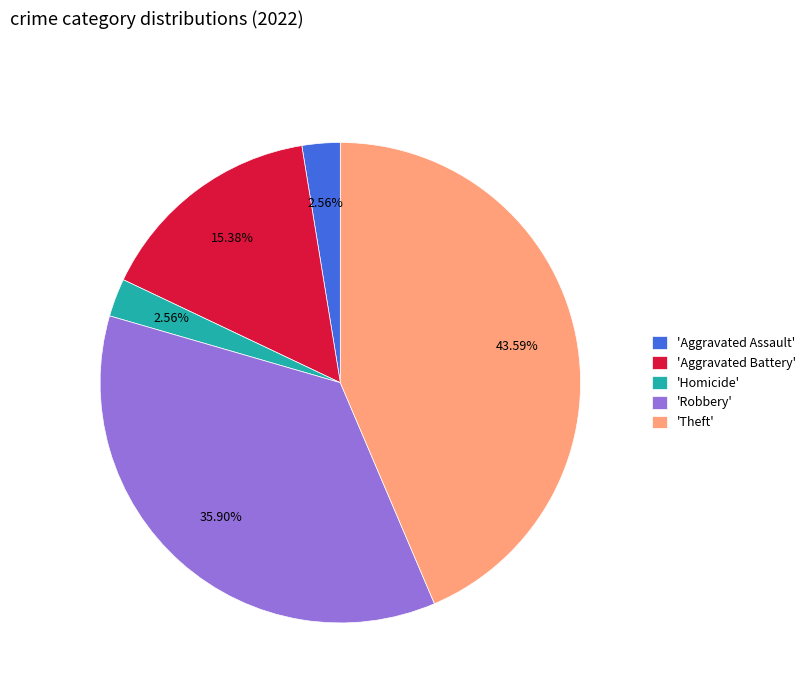

How many segments does this pie chart have?

5